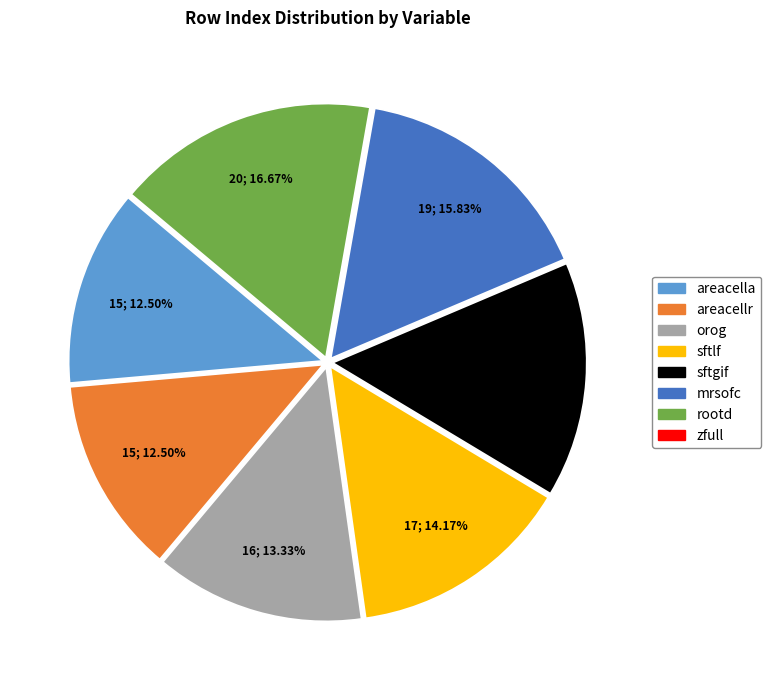

Is there any slice that represents more than half of the pie?

No